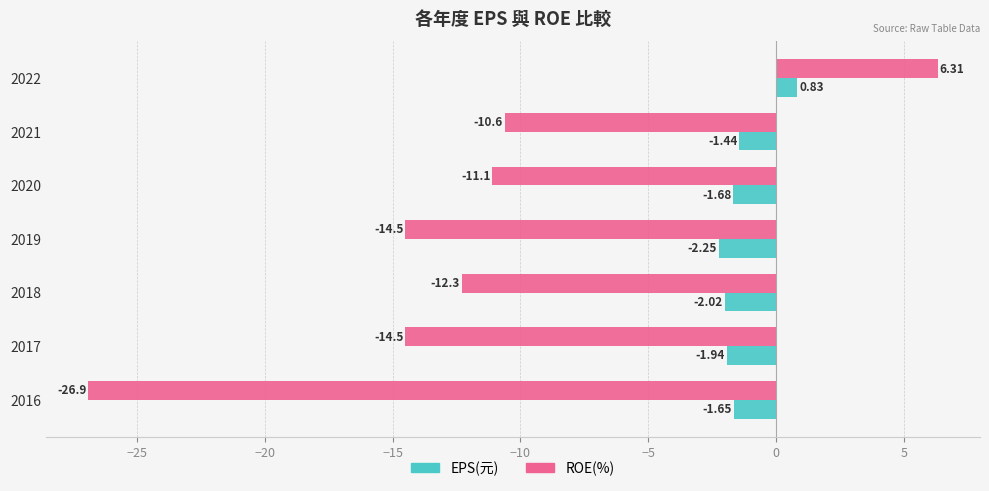

Is the value of EPS(元) at 2016 greater than the value of ROE(%) at 2019?

Yes